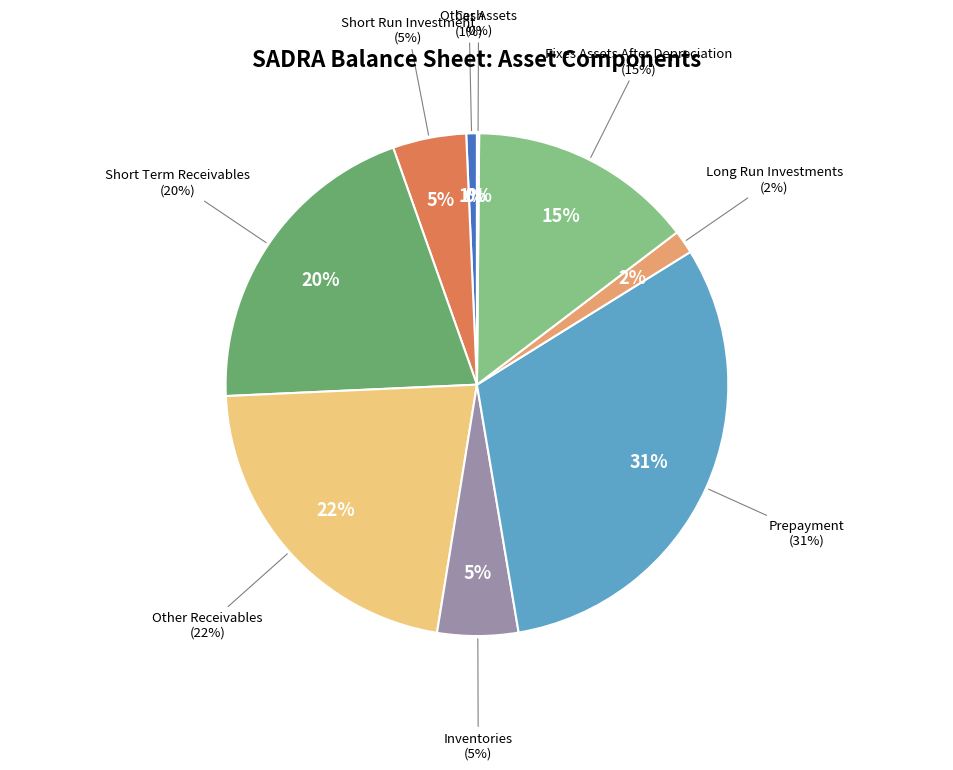

Is it true that inventories is 5% of the pie?

True